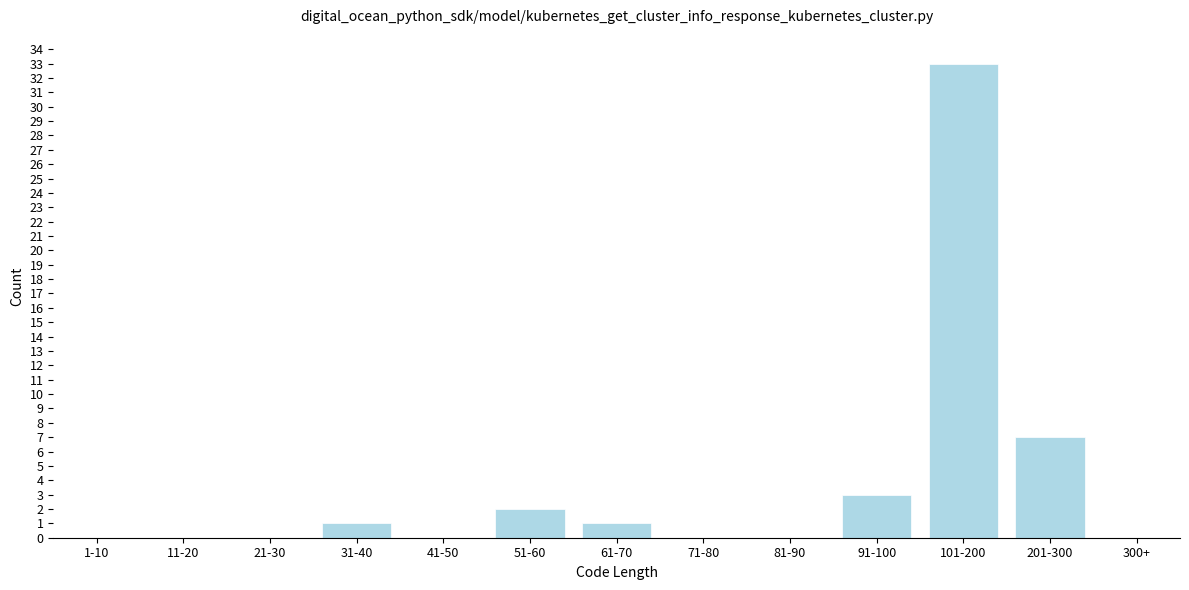

Reading right to left, what are all the values shown in this chart?

300+=0	201-300=7	101-200=33	91-100=3	81-90=0	71-80=0	61-70=1	51-60=2	41-50=0	31-40=1	21-30=0	11-20=0	1-10=0